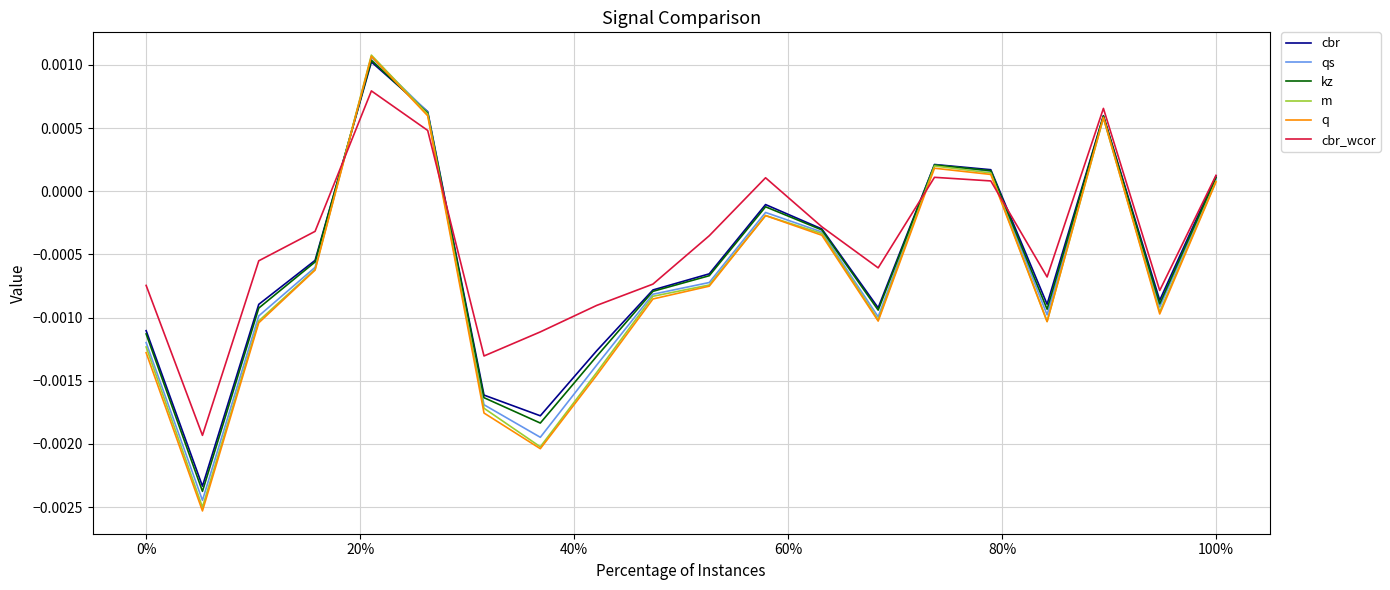

Which series has the widest spread of values?

q